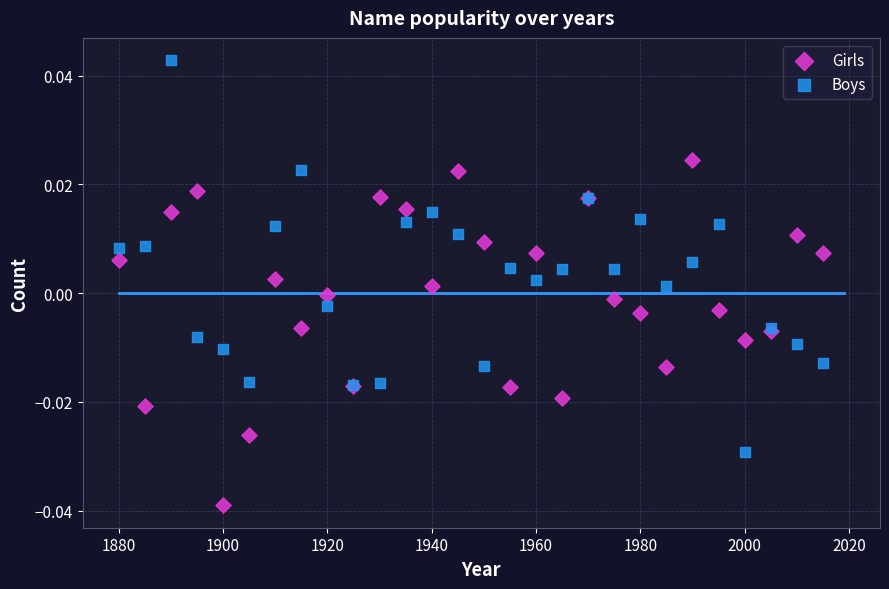

What are all the series names shown in the legend?

Girls, Boys